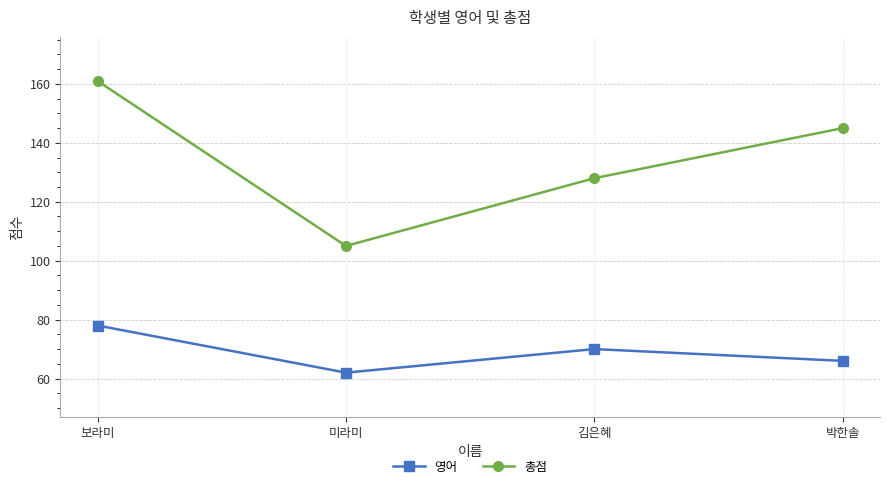

At which label is 영어 closest to 70?

김은혜